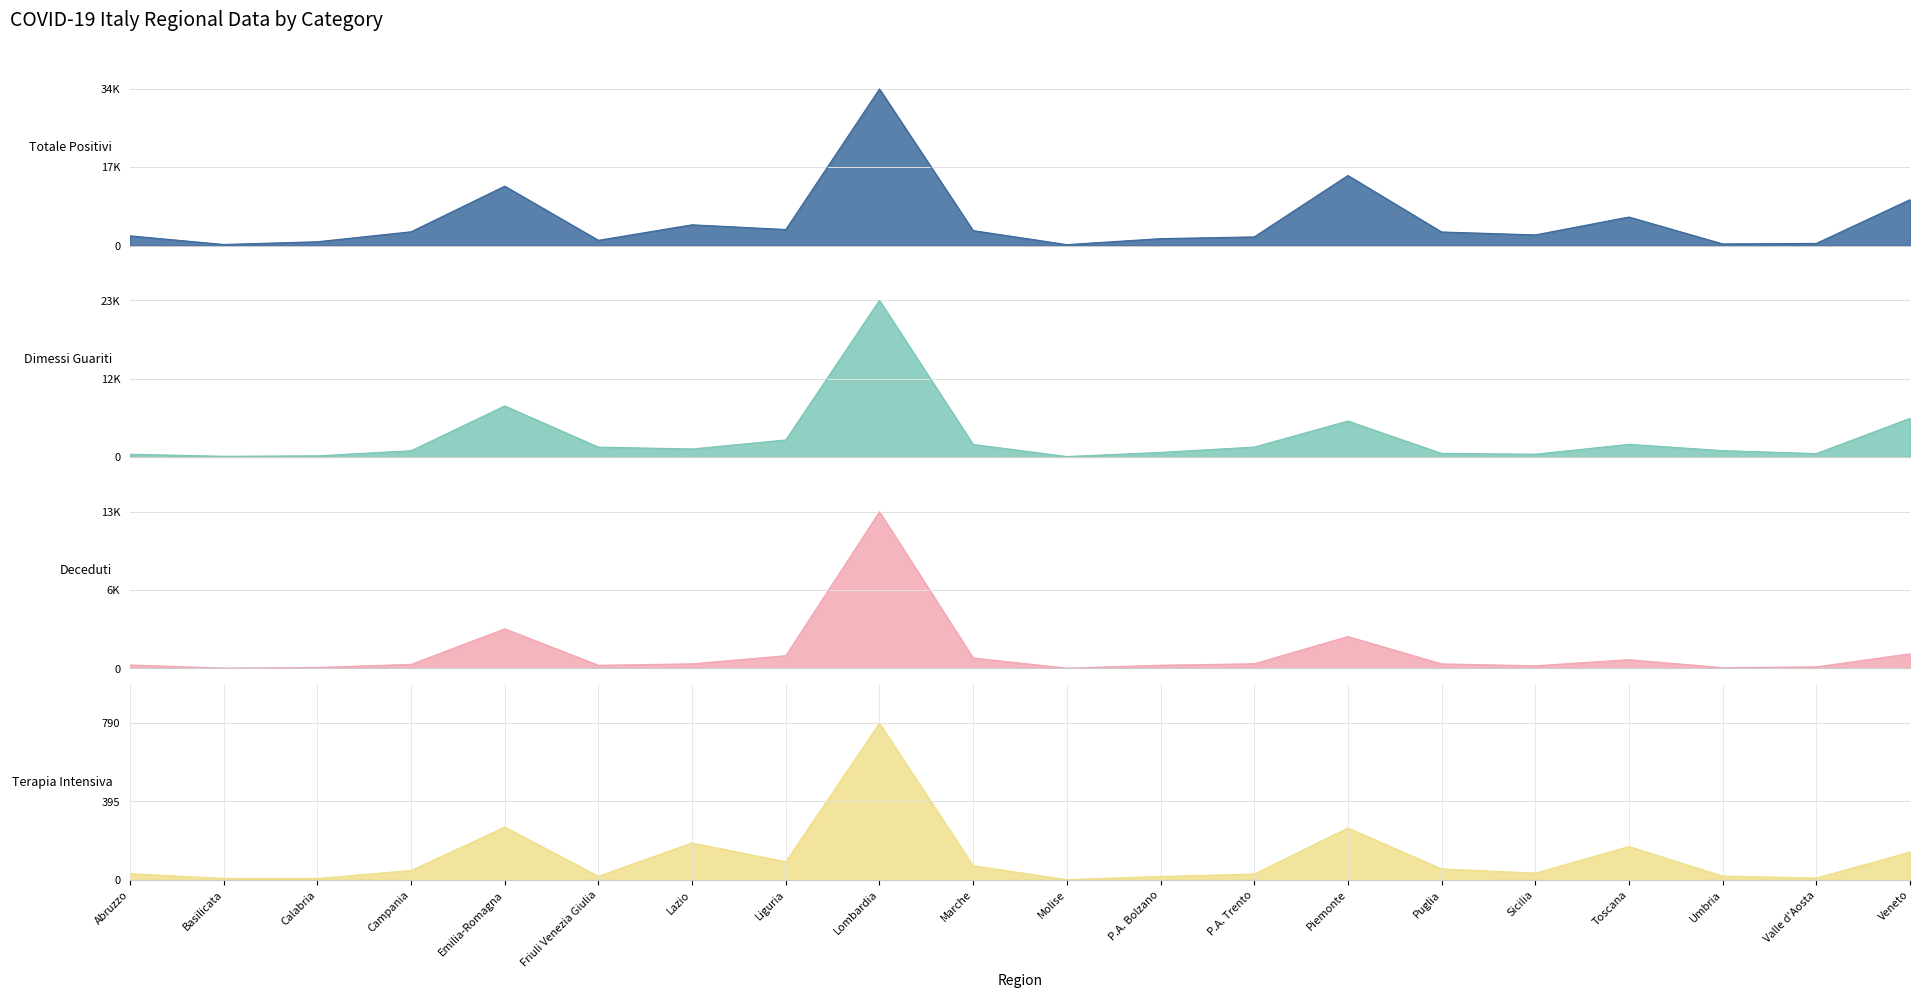

The value of Totale Positivi at Basilicata is 303. True or false?

False